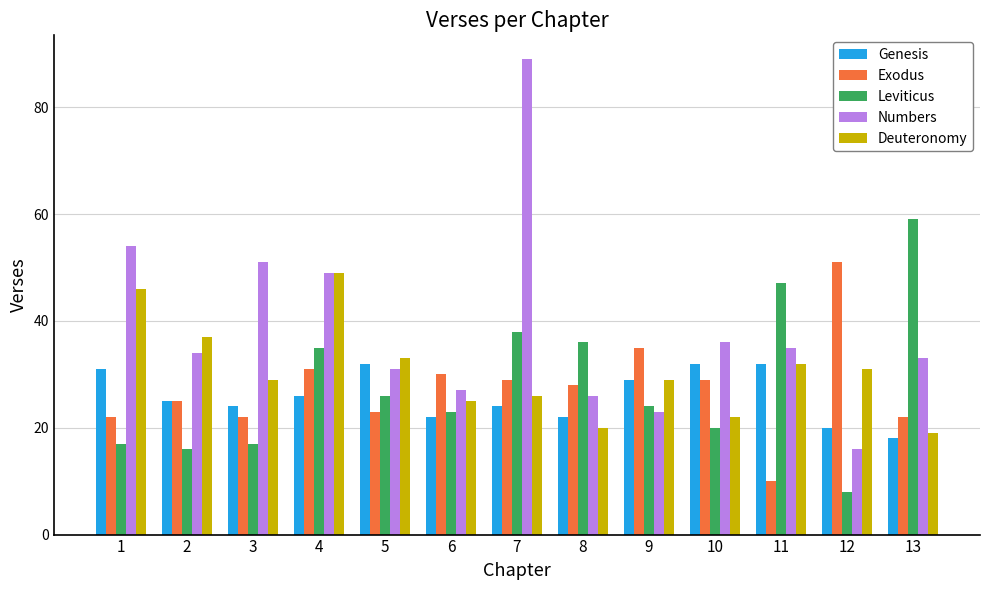

What is the difference between the maximum and minimum values in the Genesis series?

14